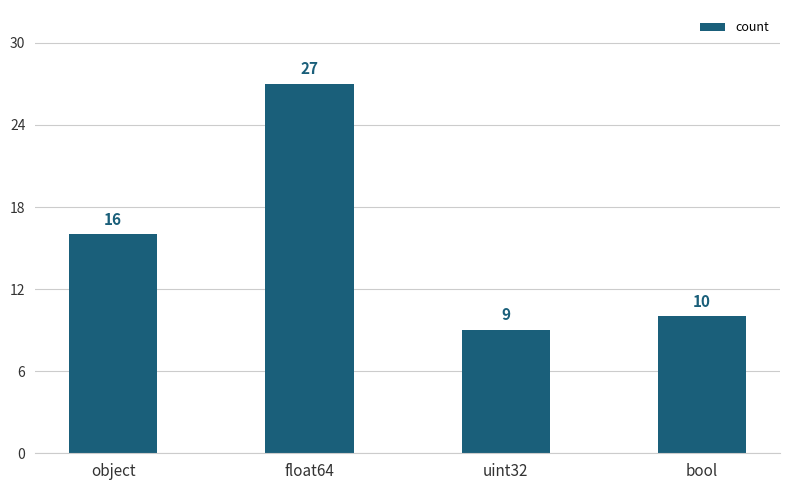

What is the label of the 4th bar from the left?

bool